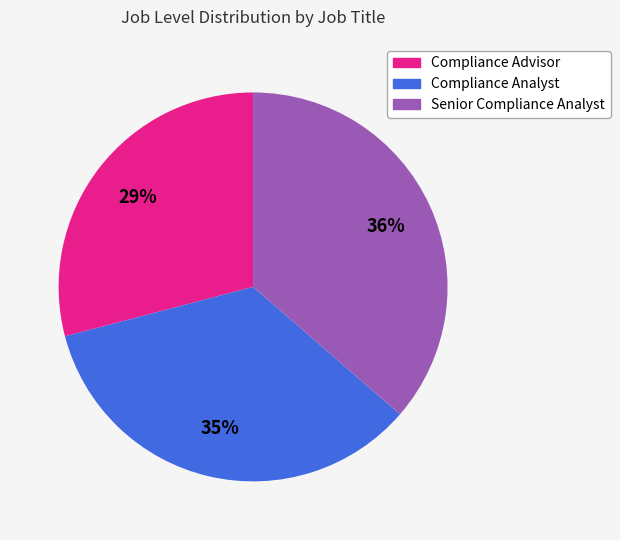

How many slices are in this pie chart?

3